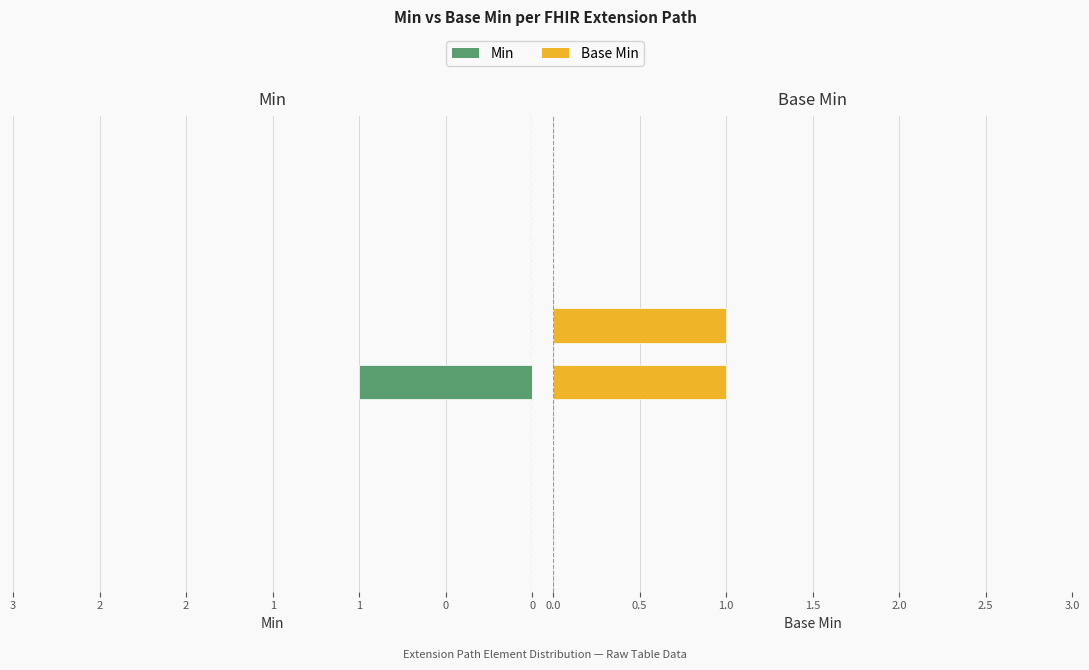

Are the bars horizontal?

Yes